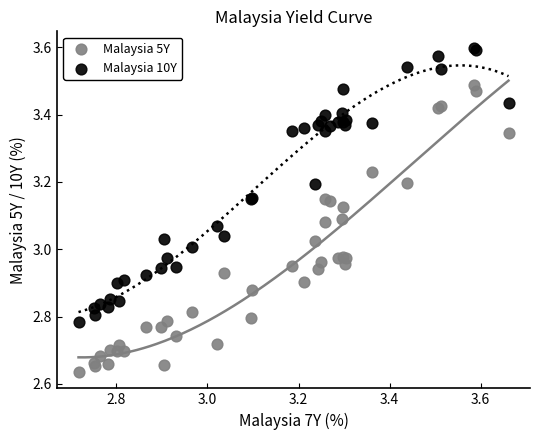

Which series has the widest spread of Y values?

Malaysia 5Y